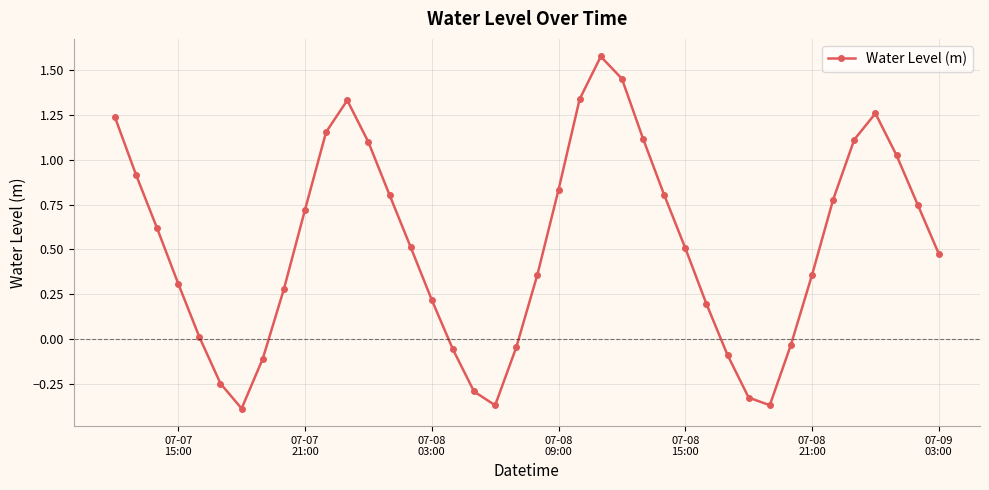

How many points are higher than both their immediate neighbors (excluding endpoints)?

3